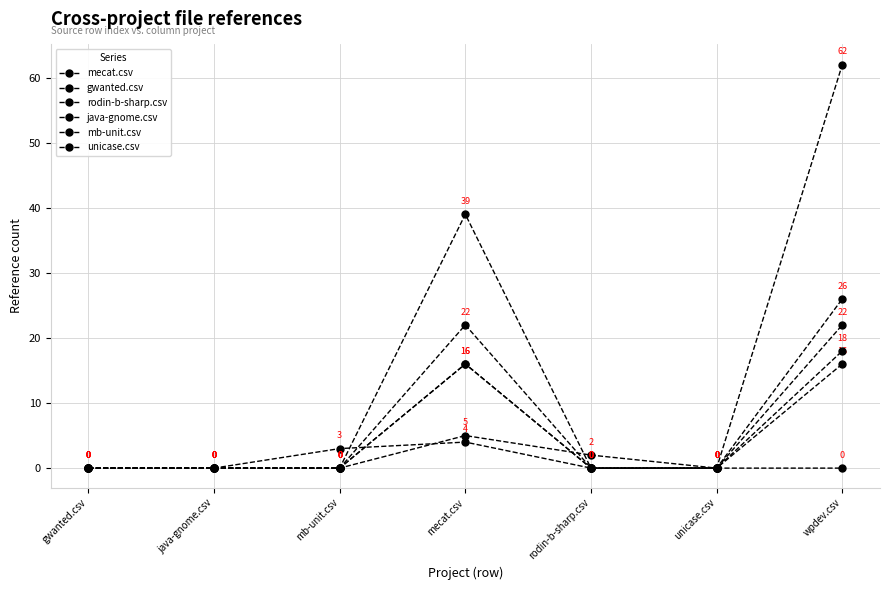

Is the value of unicase.csv at mecat.csv greater than the value of mecat.csv at wpdev.csv?

Yes